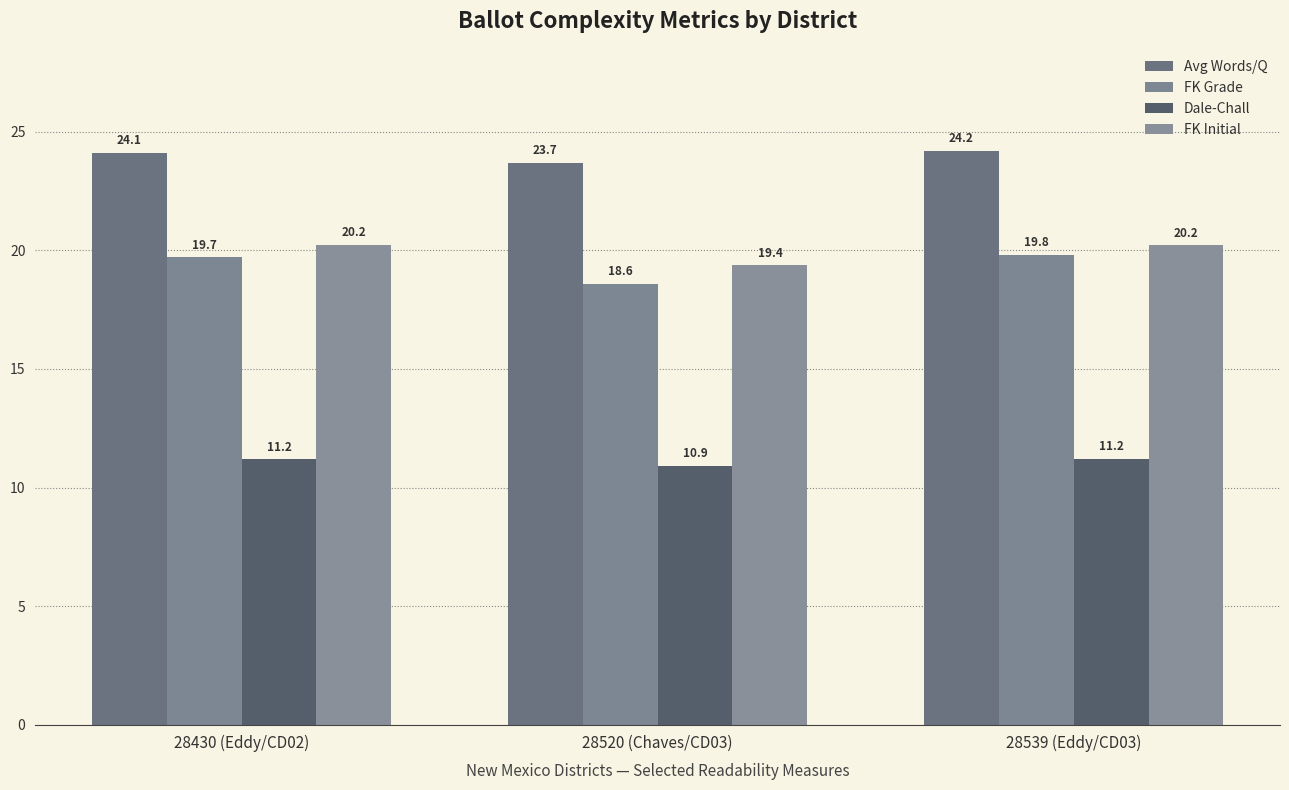

What is the label of the 3rd bar from the left?

28539 (Eddy/CD03)